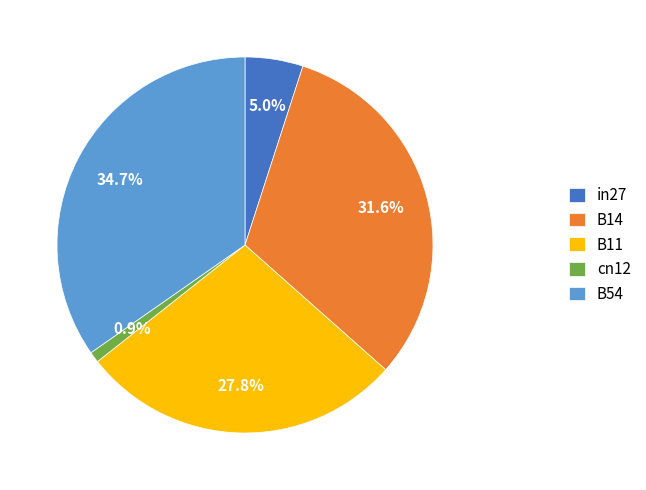

To the nearest percent, what is the average slice percentage?

20%